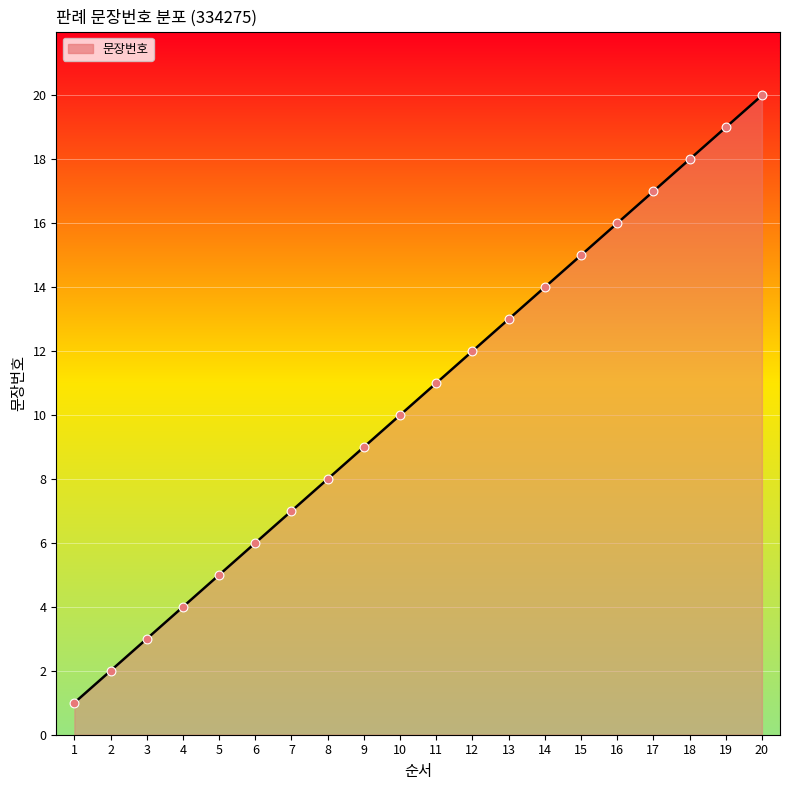

Between 3 and 19, which is larger?

19